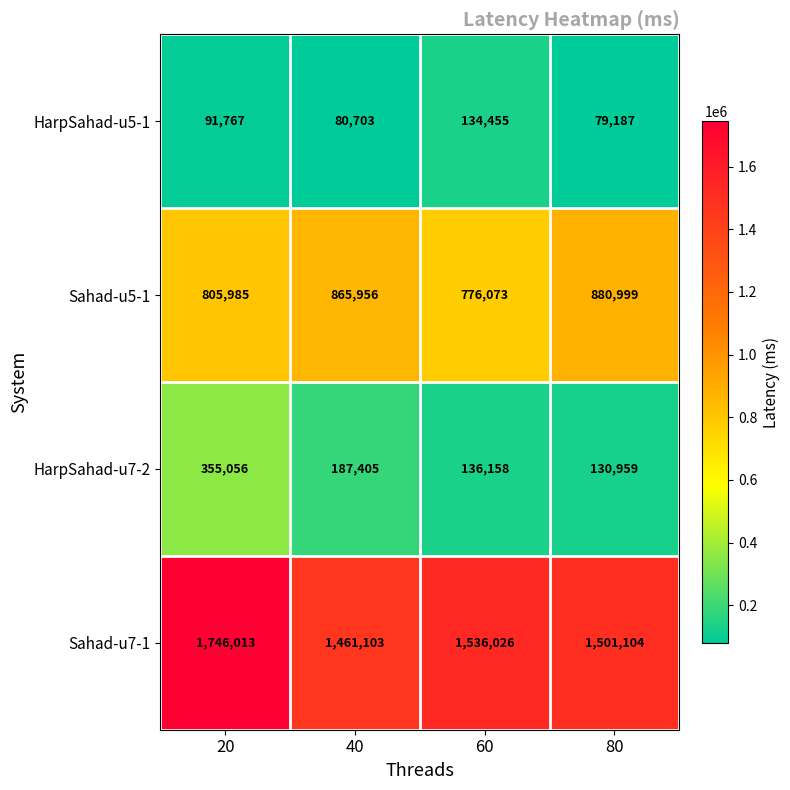

Reading left to right, extract all data points from this chart.

HarpSahad-u5-1: 91767	80703	134455	79187
Sahad-u5-1: 805985	865956	776073	880999
HarpSahad-u7-2: 355056	187405	136158	130959
Sahad-u7-1: 1746013	1461103	1536026	1501104